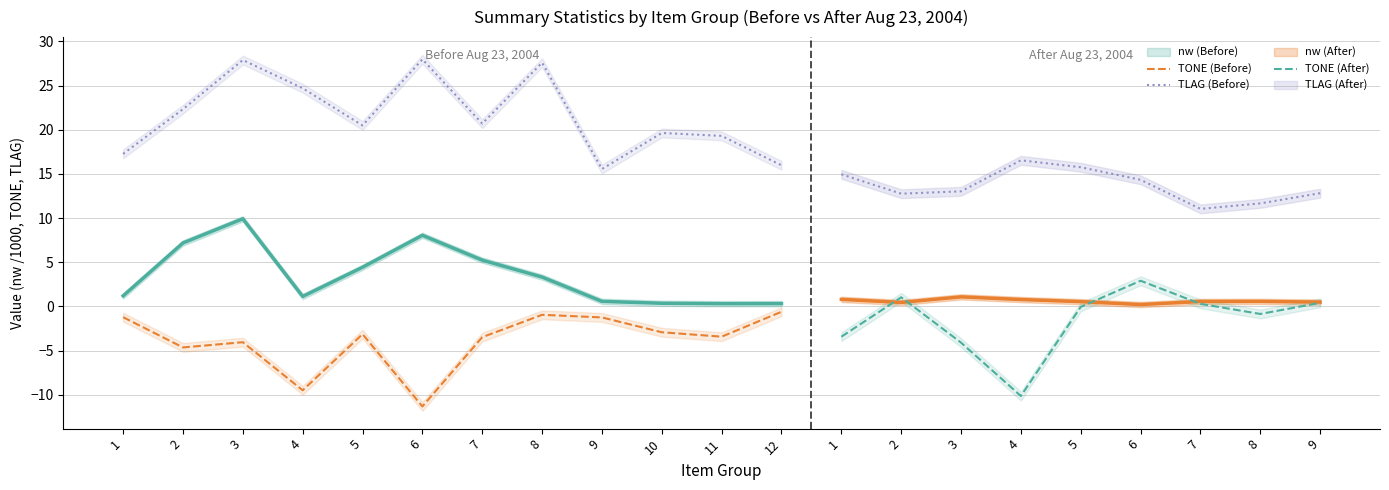

The TLAG (Before) series shows 22.3 at 2. True or false?

True